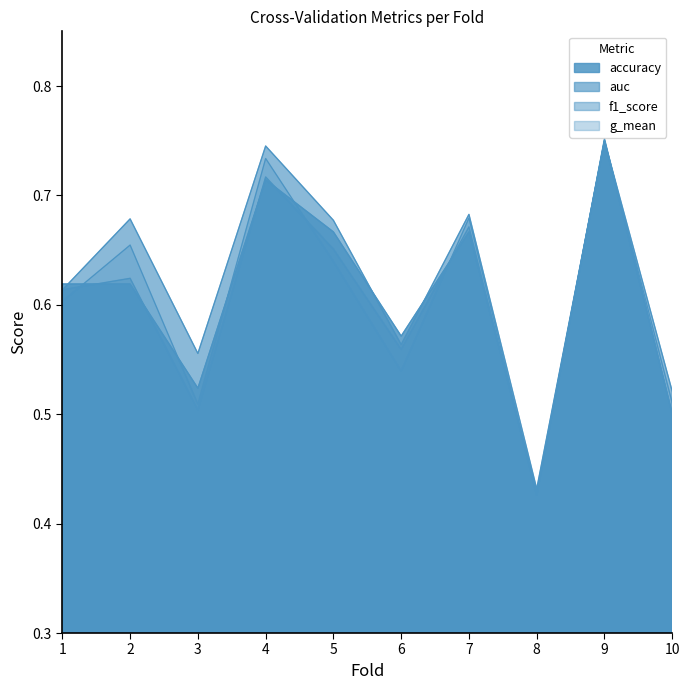

How many lines are shown in the chart?

4